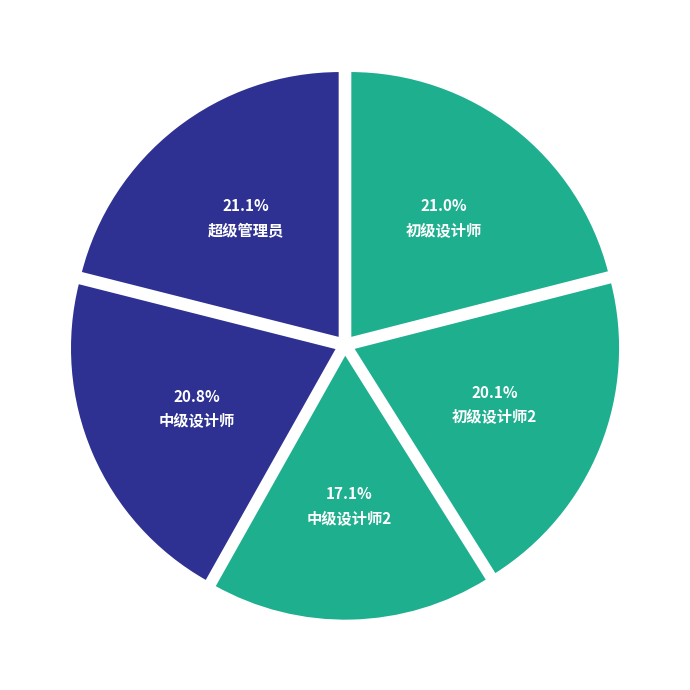

How many slices are in this pie chart?

5